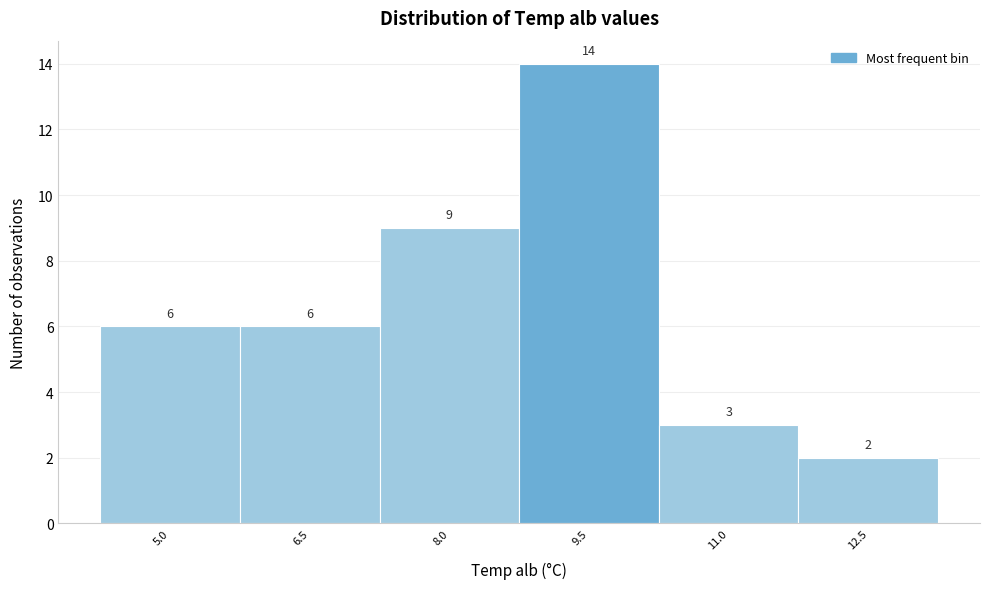

Reading left to right, transcribe all the data shown in this chart.

6	6	9	14	3	2